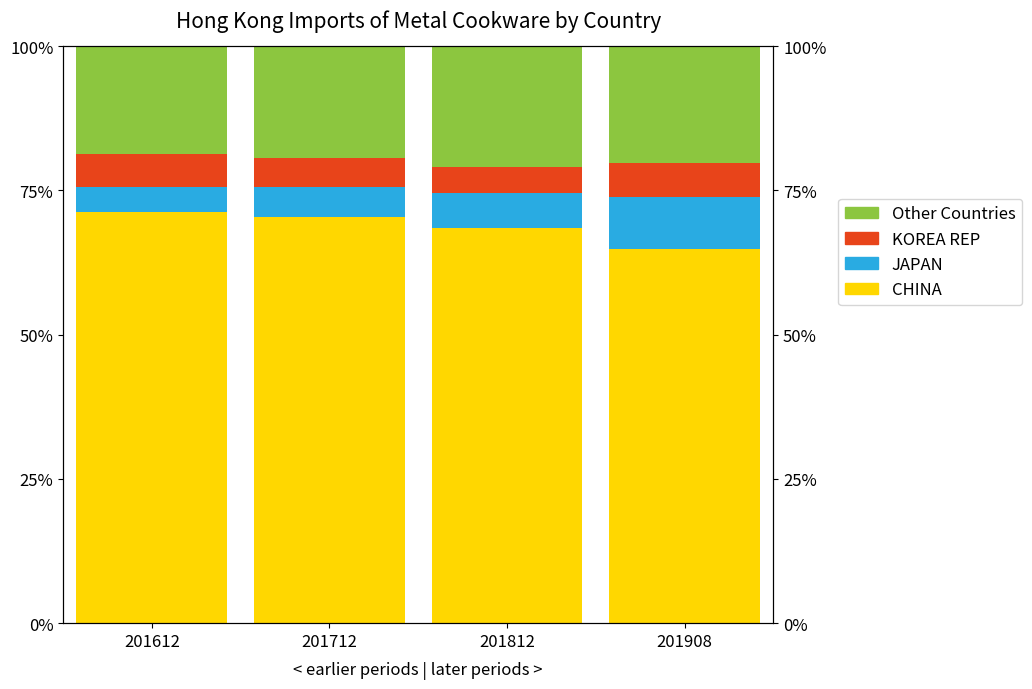

The CHINA series shows 108.2 at 201712. True or false?

False